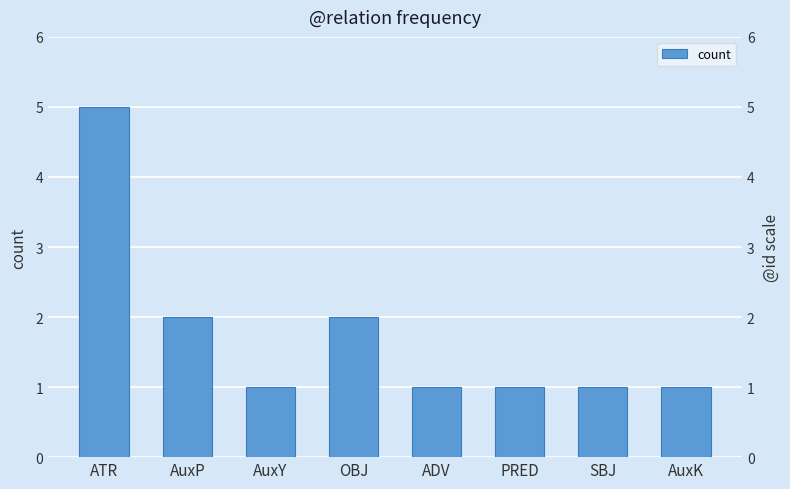

How many values are between 1 and 2?

7